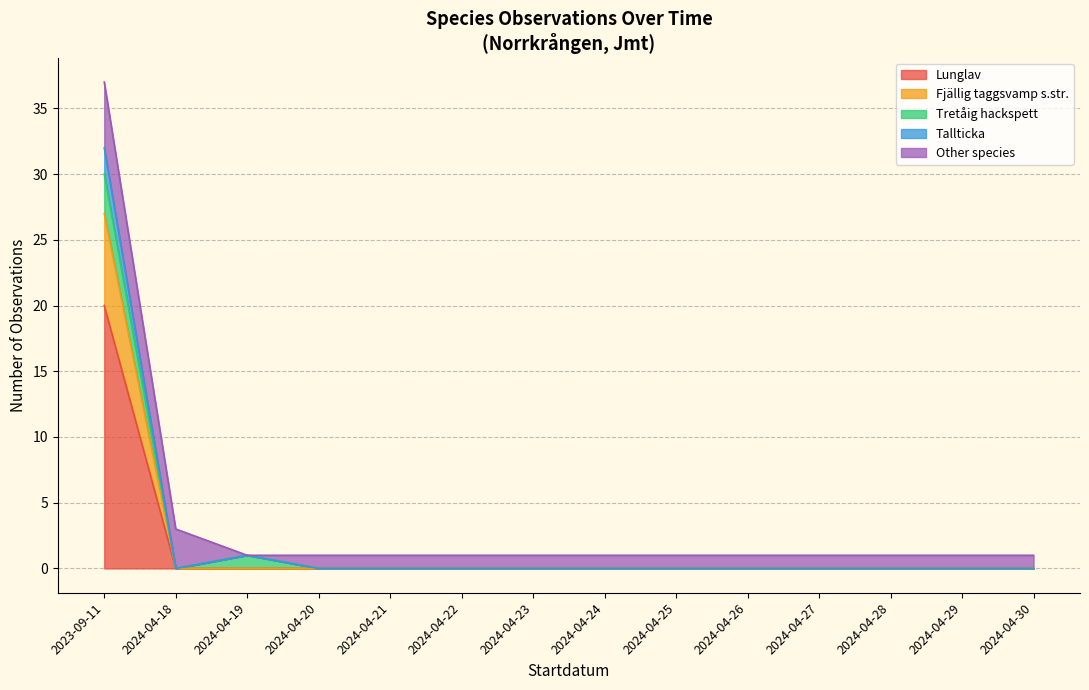

What is the minimum value shown in the chart?

1